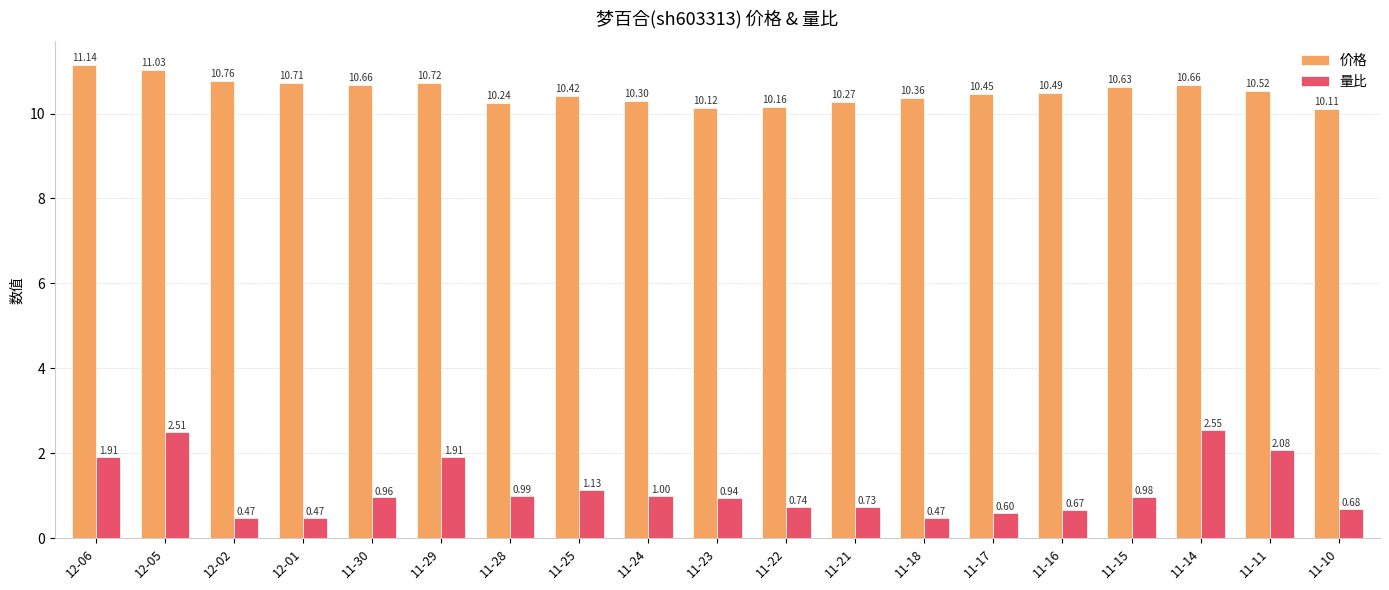

The 量比 series shows 1.1 at 11-21. True or false?

False